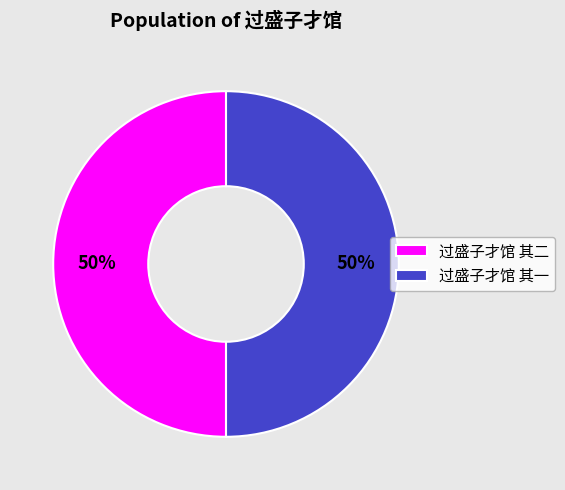

Approximately how many times larger is the value at 过盛子才馆 其二 compared to 过盛子才馆 其一?

1.0